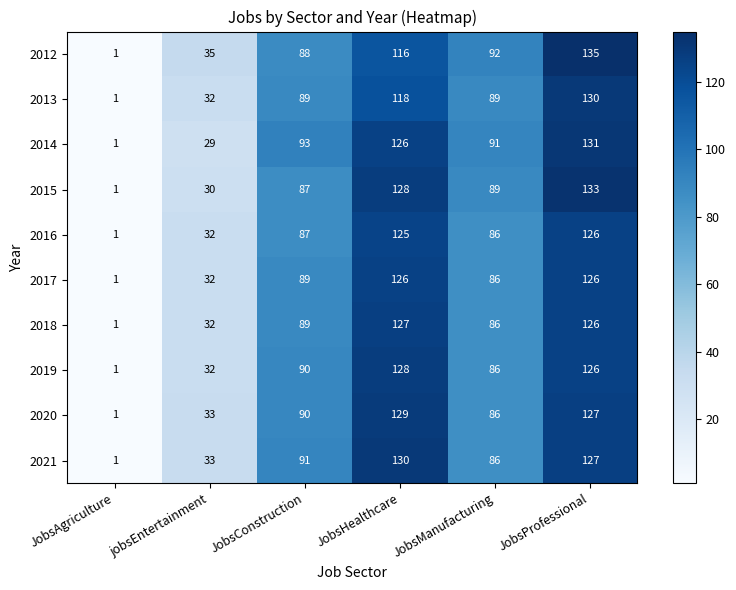

At how many categories does at least one series exceed 91?

4